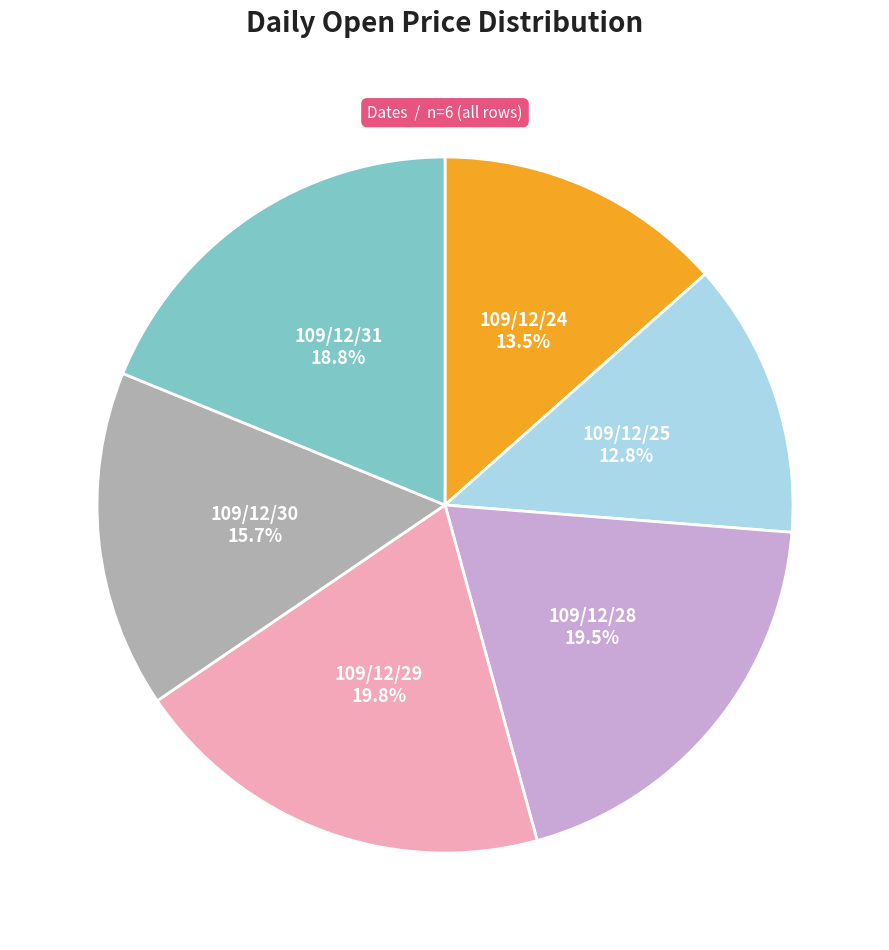

Is there any slice that represents more than half of the pie?

No